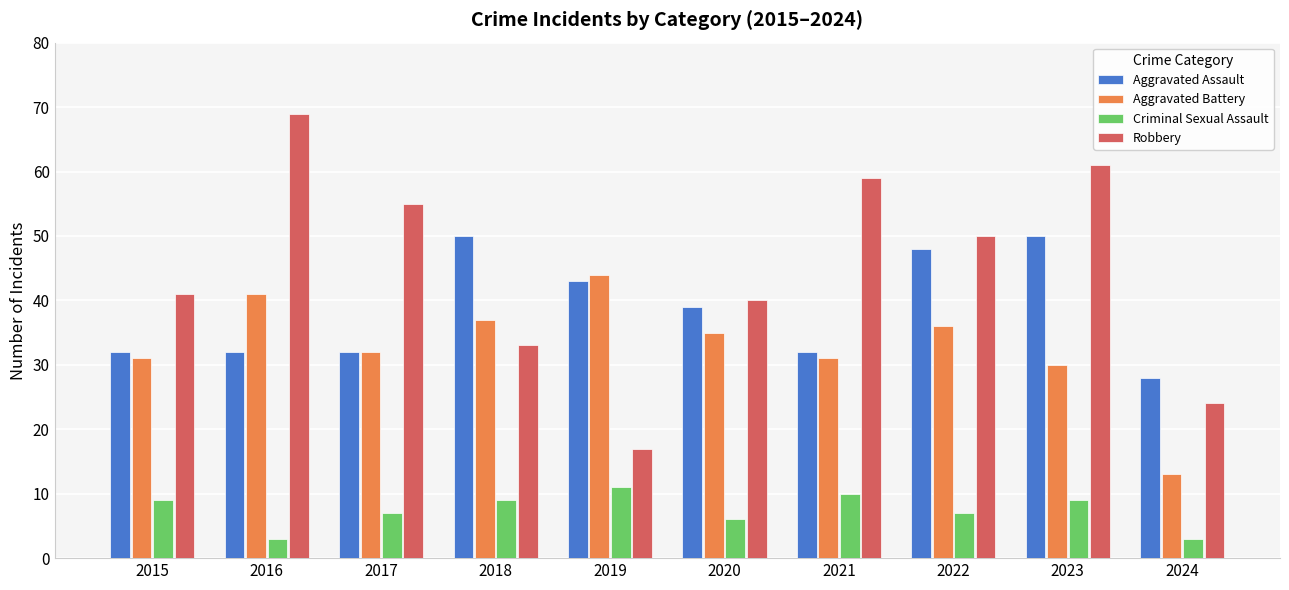

Which series changed the most between 2016 and 2023?

Aggravated Assault